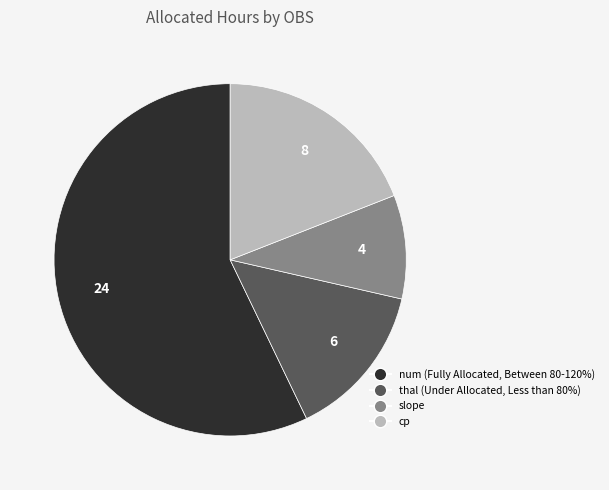

What is the smallest slice in the pie chart?

slope